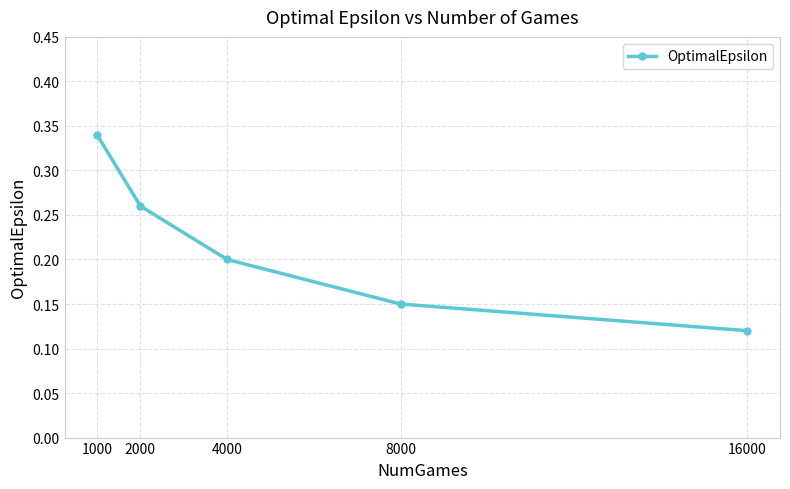

List the labels in order of value, largest first.

1000, 2000, 4000, 8000, 16000